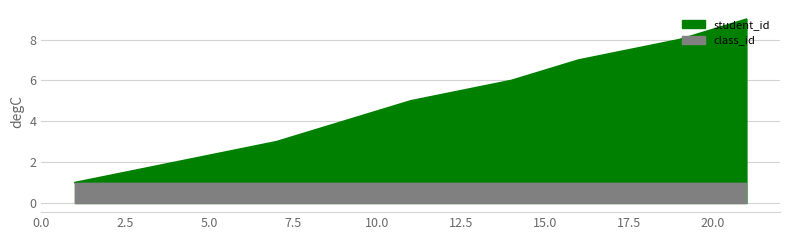

True or false: the data has more than 2 interior local peaks.

False